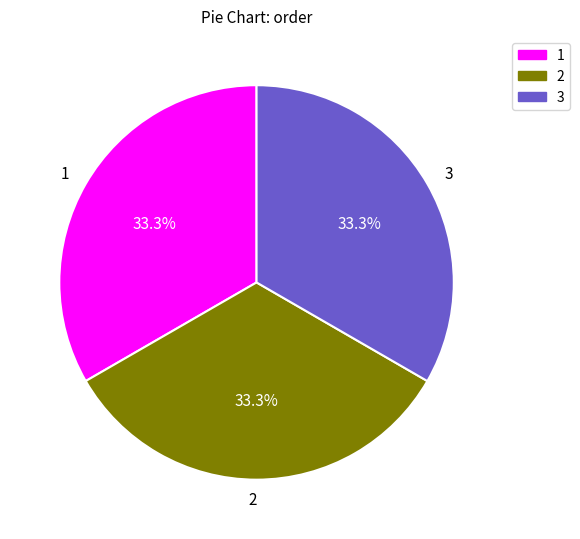

The 1 slice represents 33% of the pie. True or false?

True